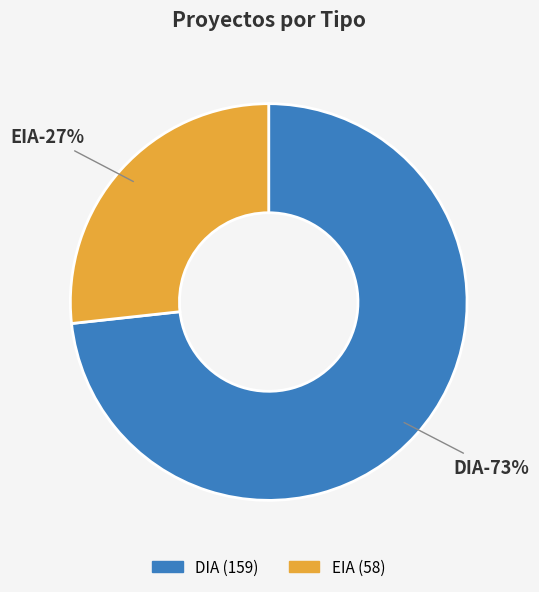

To the nearest percent, what is the combined percentage of DIA and EIA?

100%